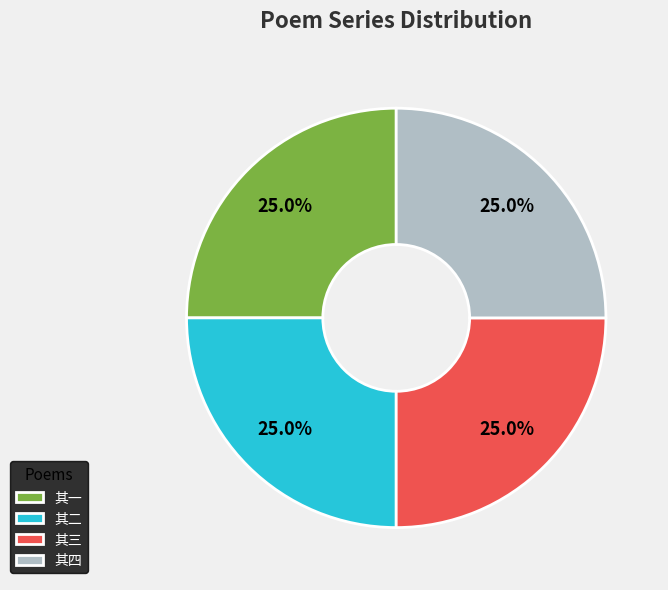

Approximately how many times larger is the value at 其一 compared to 其二?

1.0